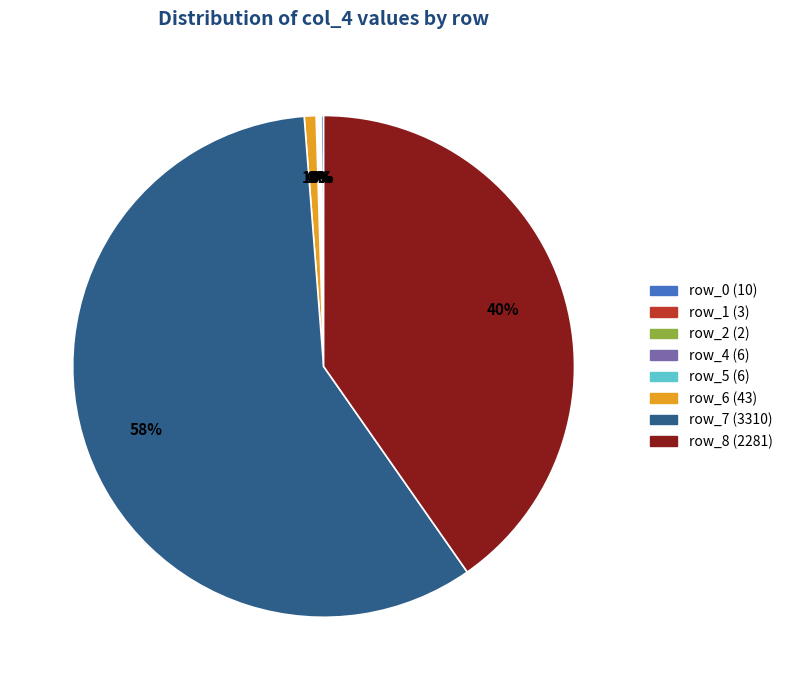

Does any single category account for the majority?

Yes